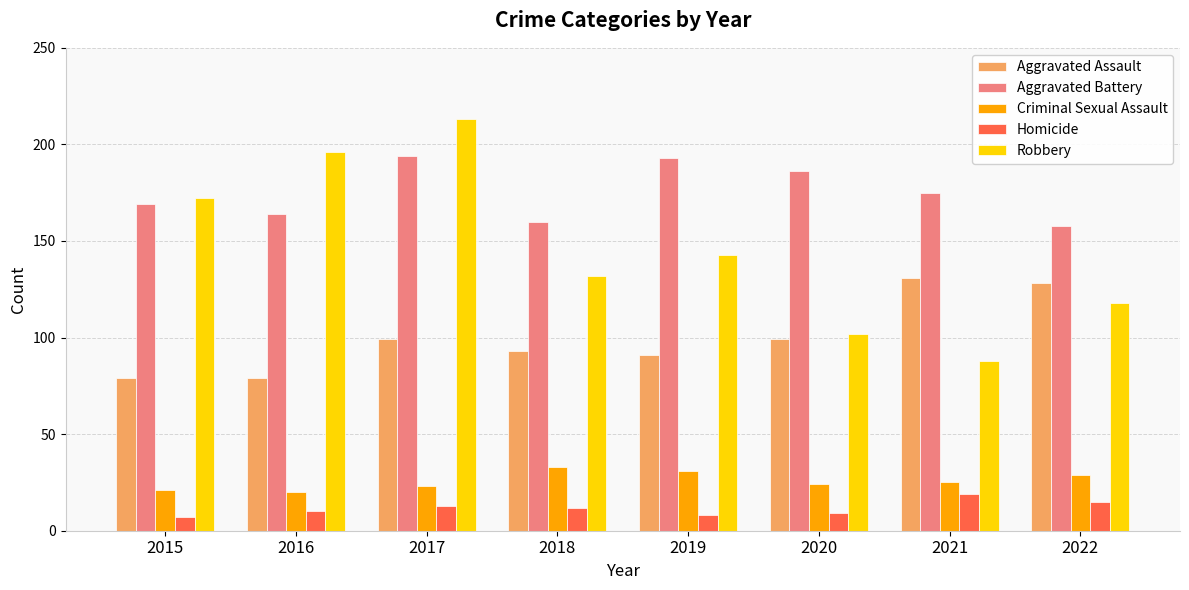

Reading left to right, list all the values displayed in this chart.

Aggravated Assault: 79	79	99	93	91	99	131	128
Aggravated Battery: 169	164	194	160	193	186	175	158
Criminal Sexual Assault: 21	20	23	33	31	24	25	29
Homicide: 7	10	13	12	8	9	19	15
Robbery: 172	196	213	132	143	102	88	118